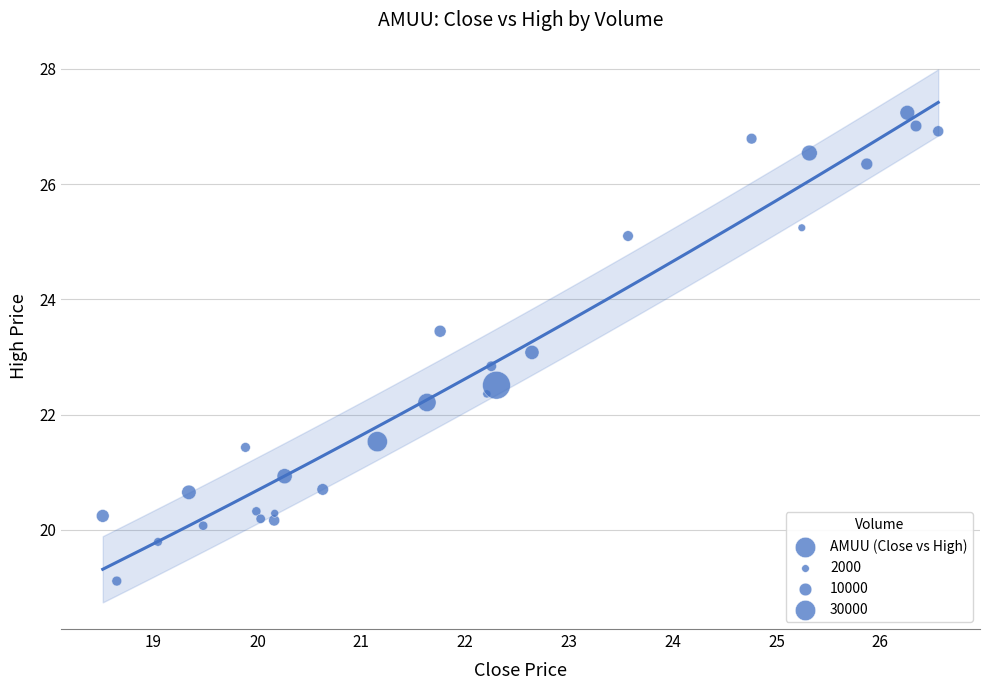

What is the range of Y values (max minus min)?

8.1